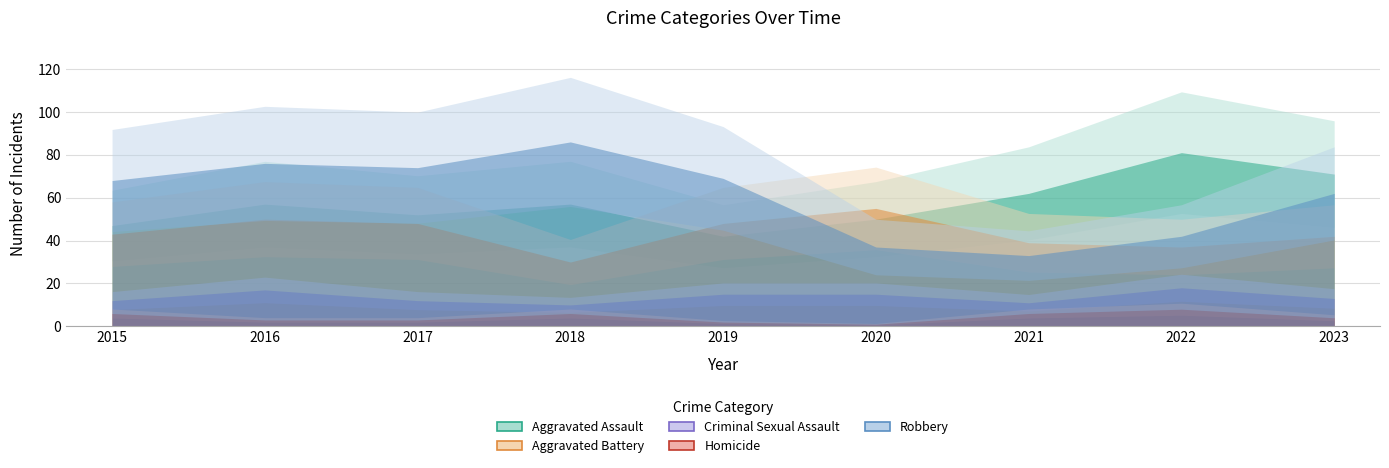

What is the difference between the second highest and minimum values in the Aggravated Battery series?

20